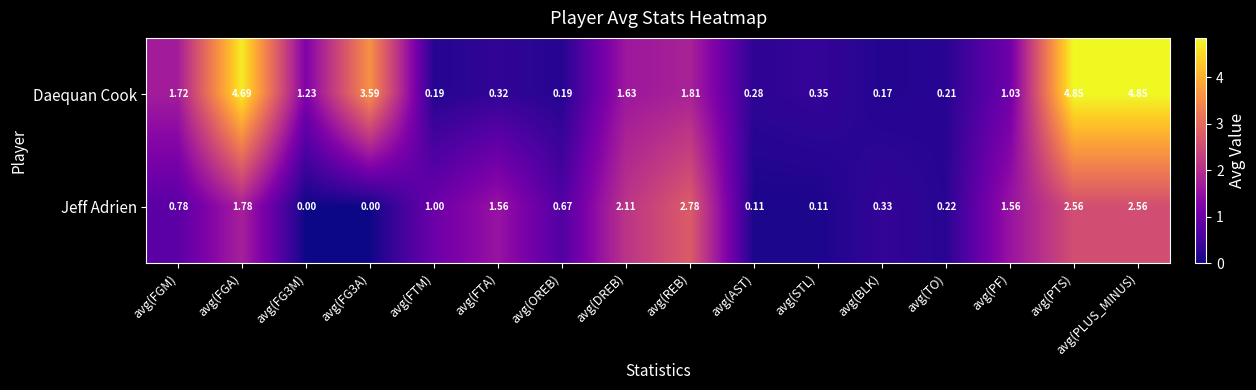

At how many categories does at least one series exceed 0?

16